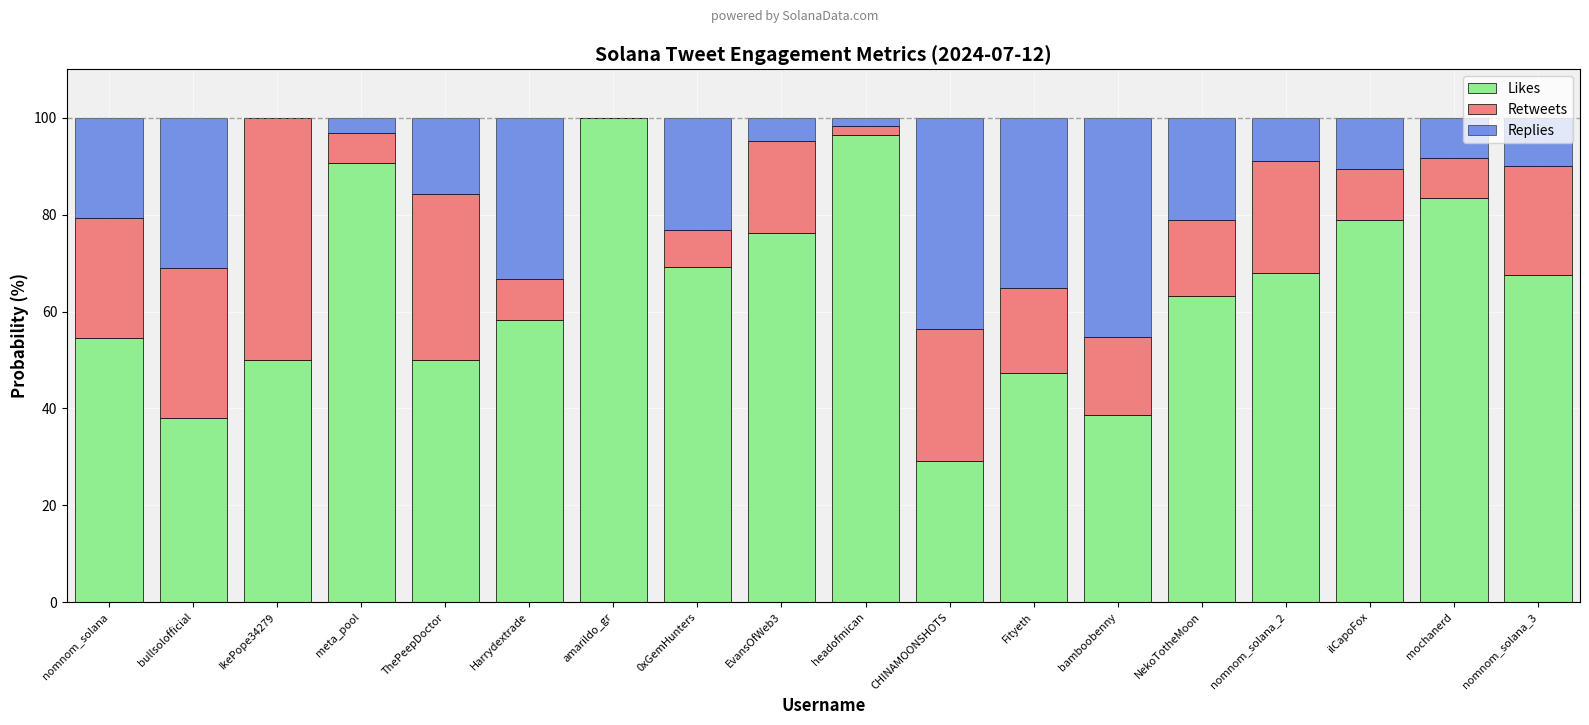

The Likes series shows 27.0 at Harrydextrade. True or false?

False